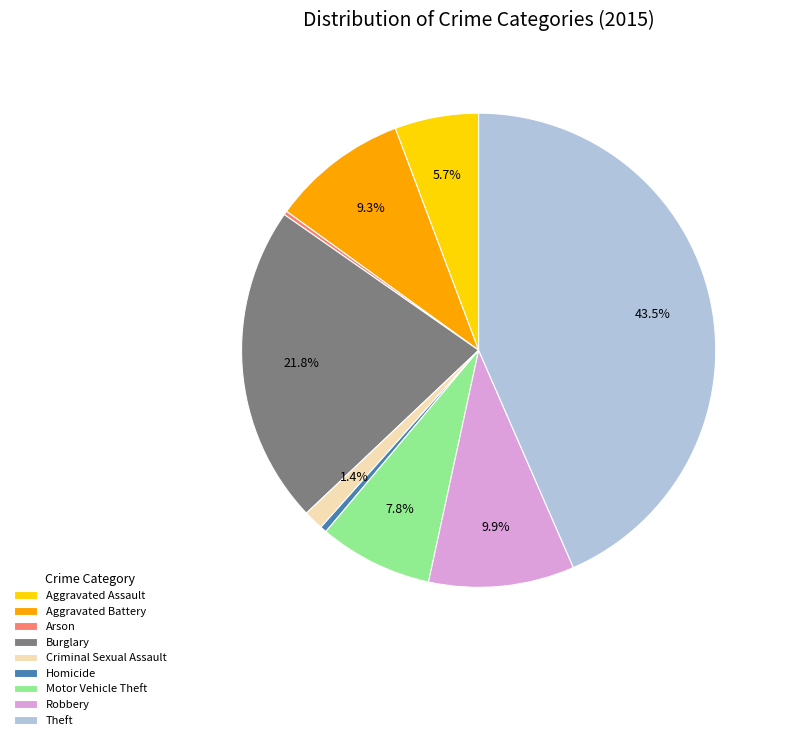

Is there any slice that represents more than half of the pie?

No